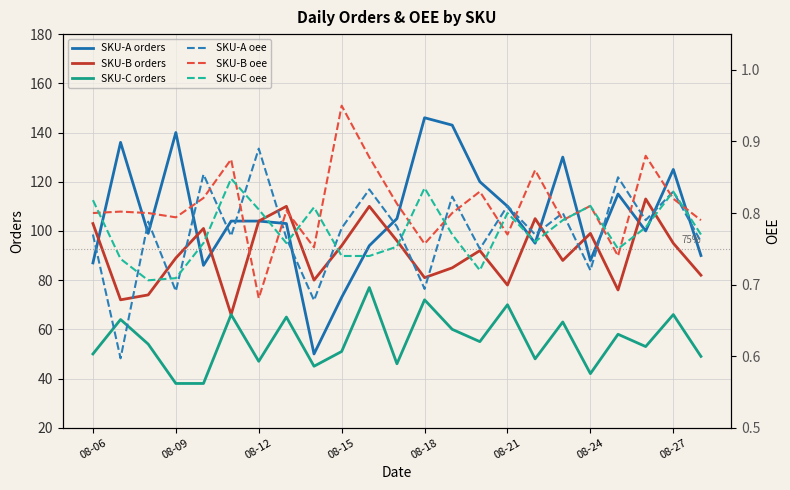

What is the spread (max minus min) of values at 19?

114.3